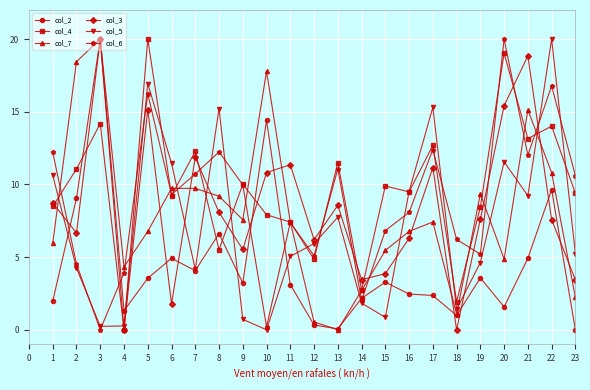

What is the sum of all col_3 values?

192.4